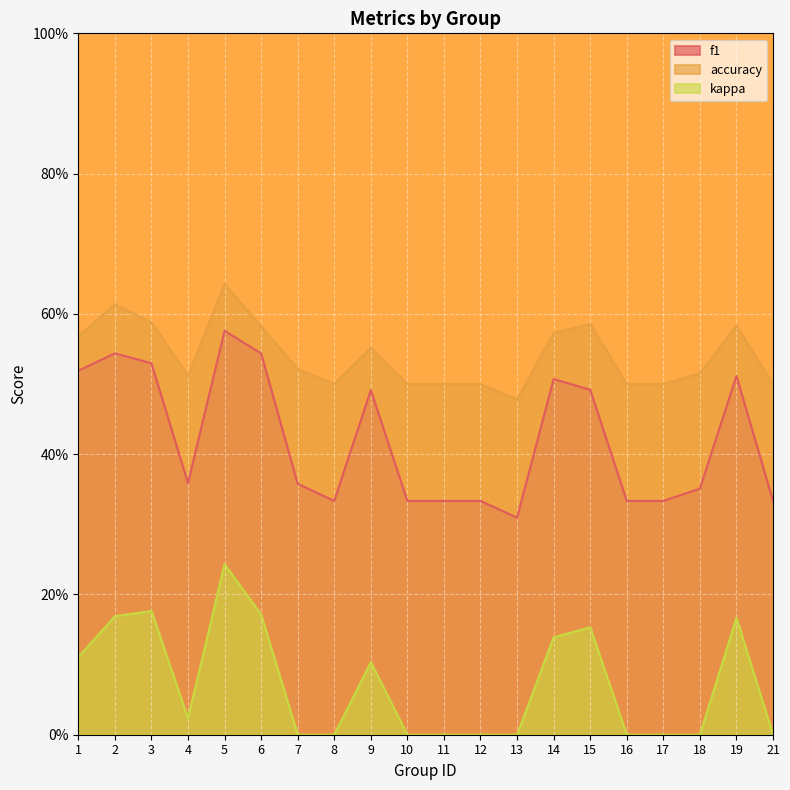

What is the spread (max minus min) of values at 16?

0.5